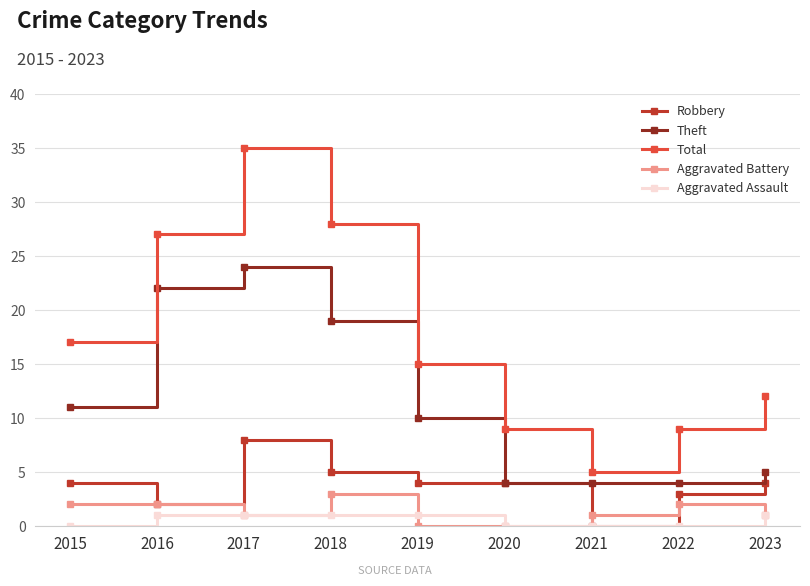

The Total series shows 9 at 2018. True or false?

False